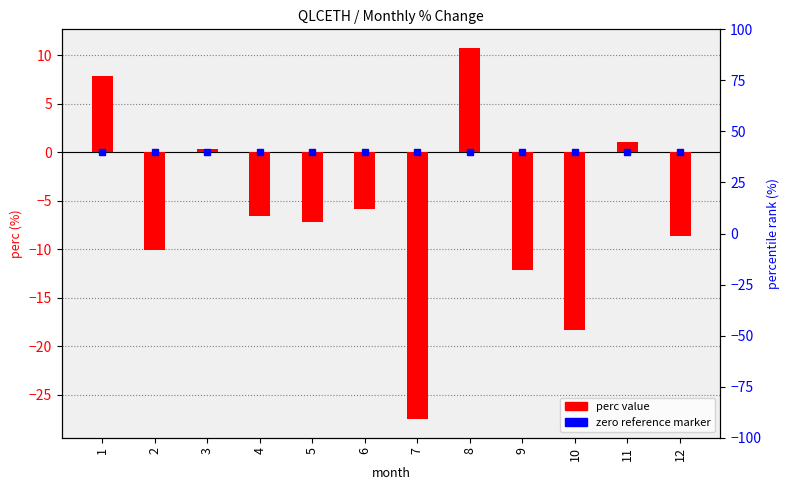

The chart shows a value of -17.8 at 7. True or false?

False